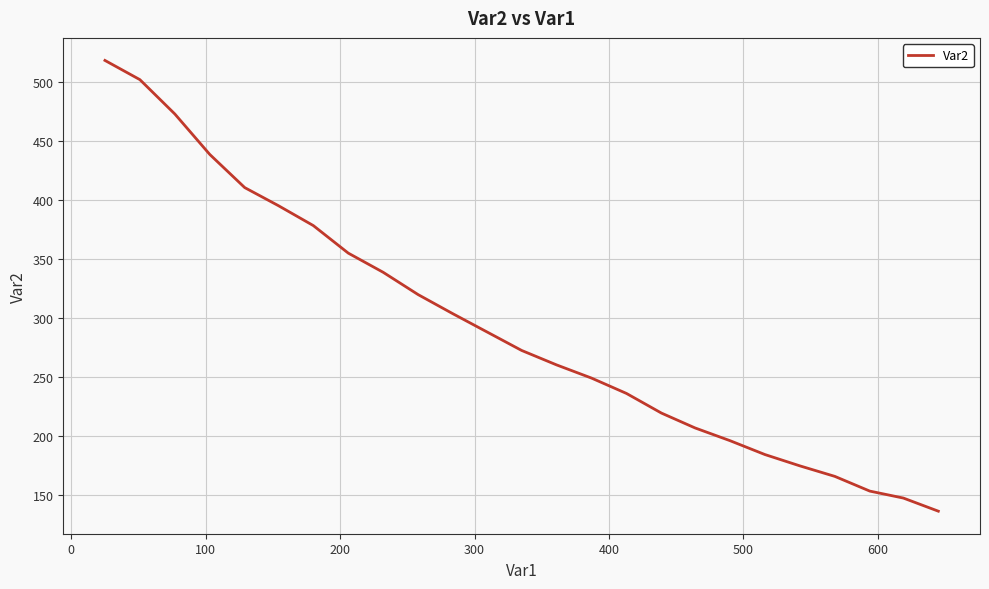

What is the greatest value displayed?

518.3